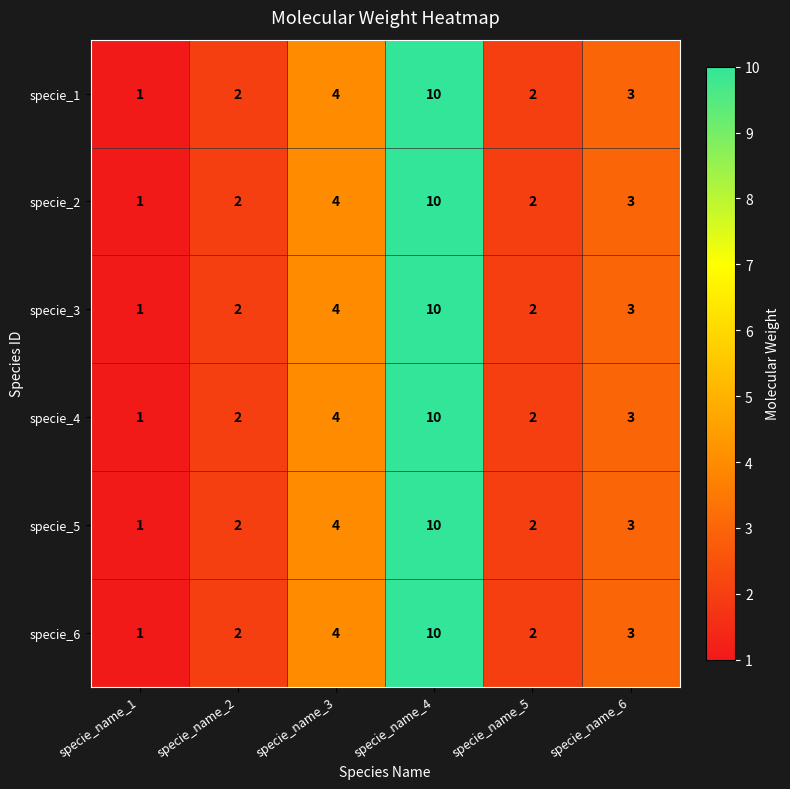

What is the average value of the specie_6 series?

4